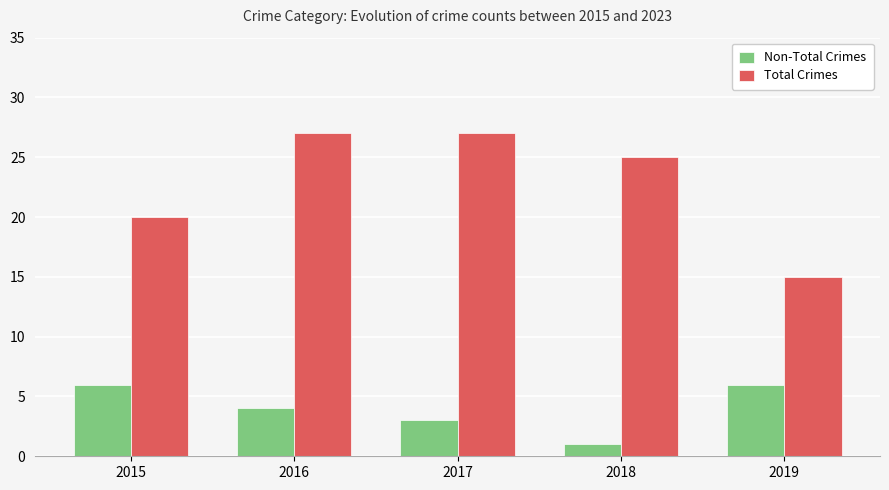

What is the difference between the second highest and minimum values in the Non-Total Crimes series?

5